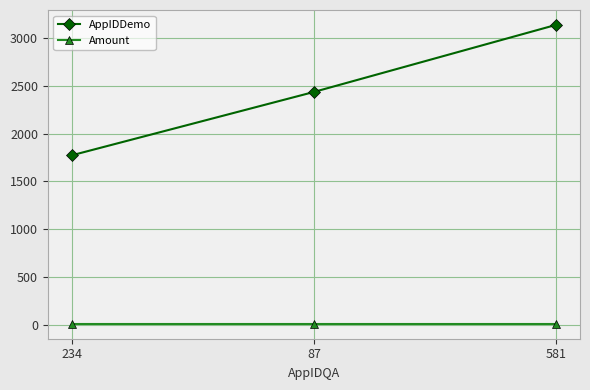

The Amount series shows 10.5 at 581. True or false?

True